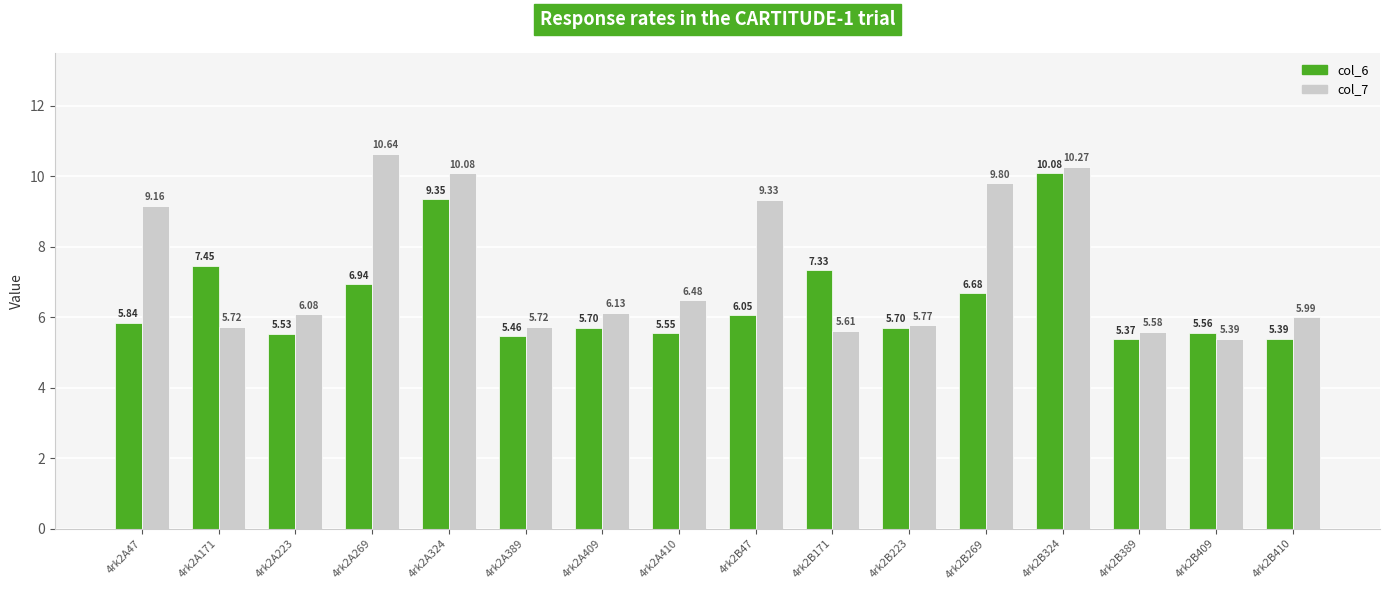

How many categories are shown in the chart?

16